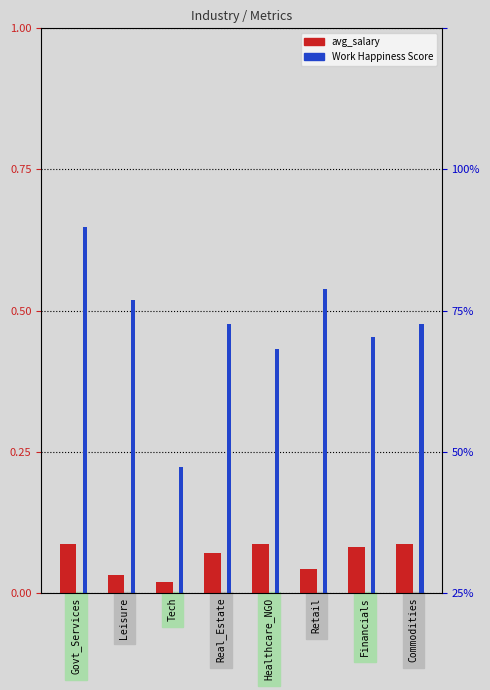

How many bars are there in each group?

2